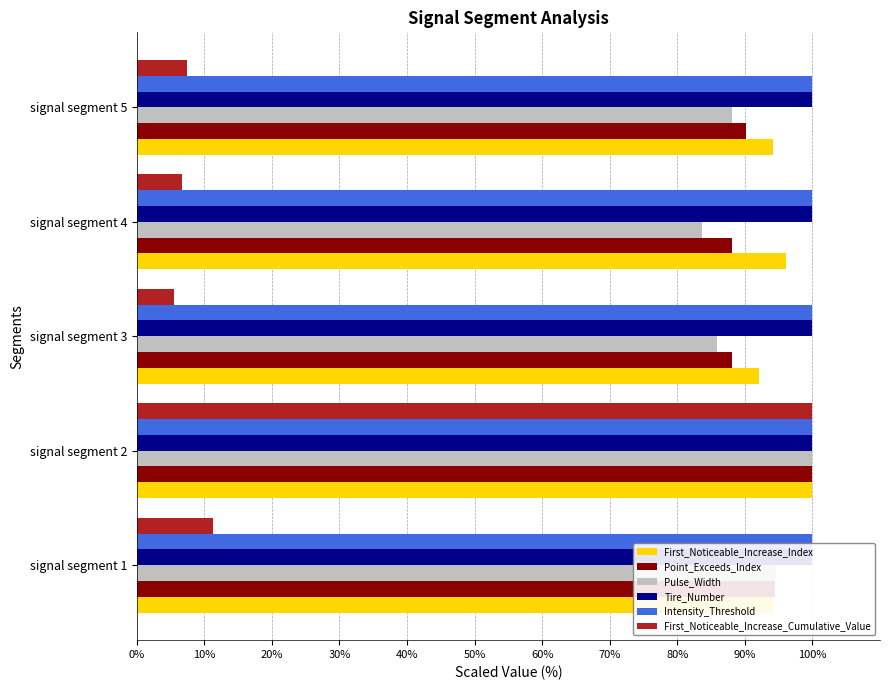

Is the value of Intensity_Threshold at 10% greater than the value of First_Noticeable_Increase_Cumulative_Value at 0%?

No